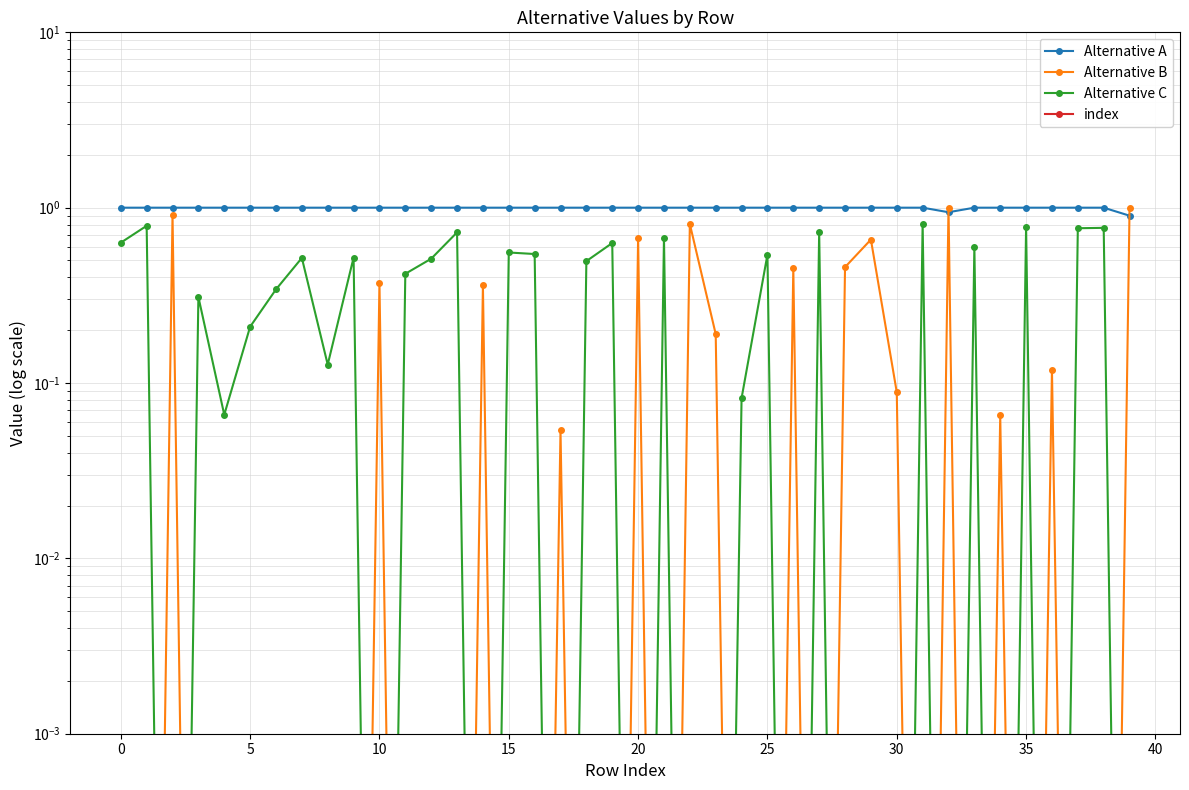

How many interior local peaks does the Alternative C series have?

14